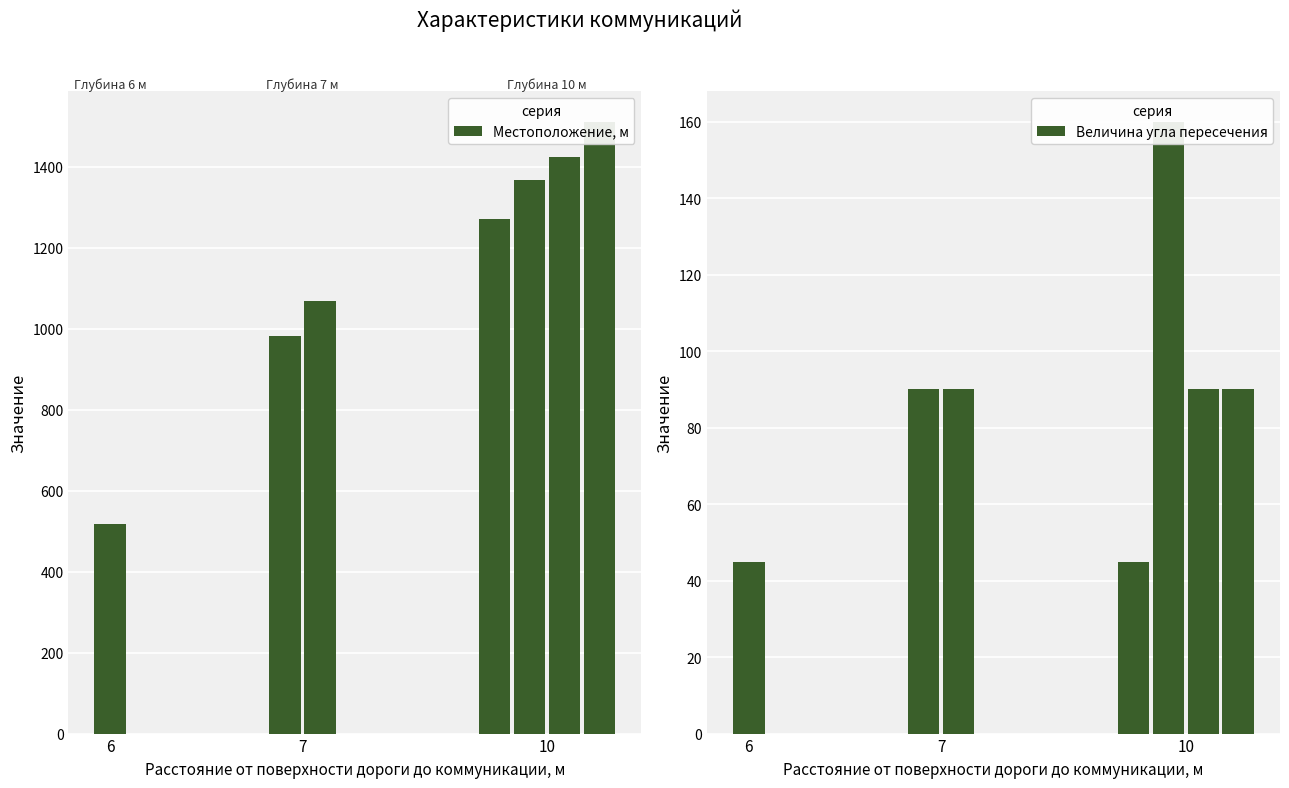

What is the approximate value of Местоположение, м at 7, to the nearest 10?

1070